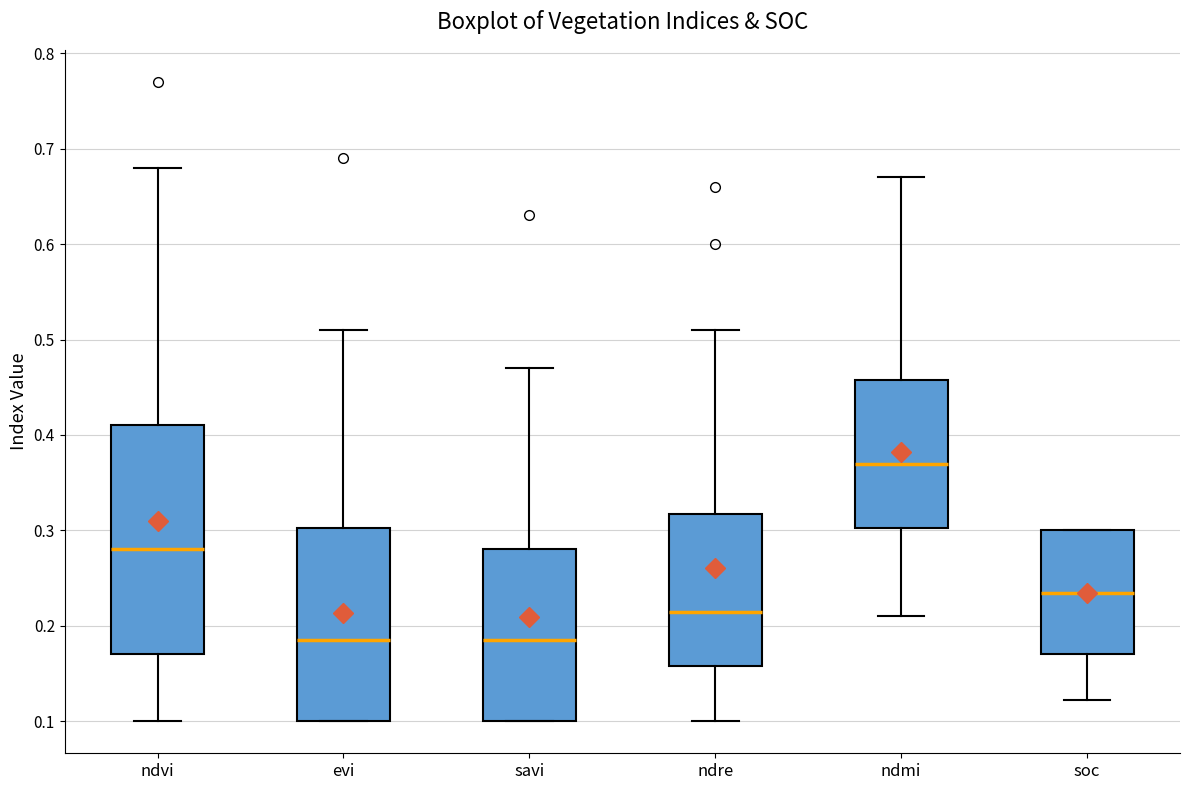

Comparing the boxes themselves (not the whiskers), which one is the tallest?

ndvi